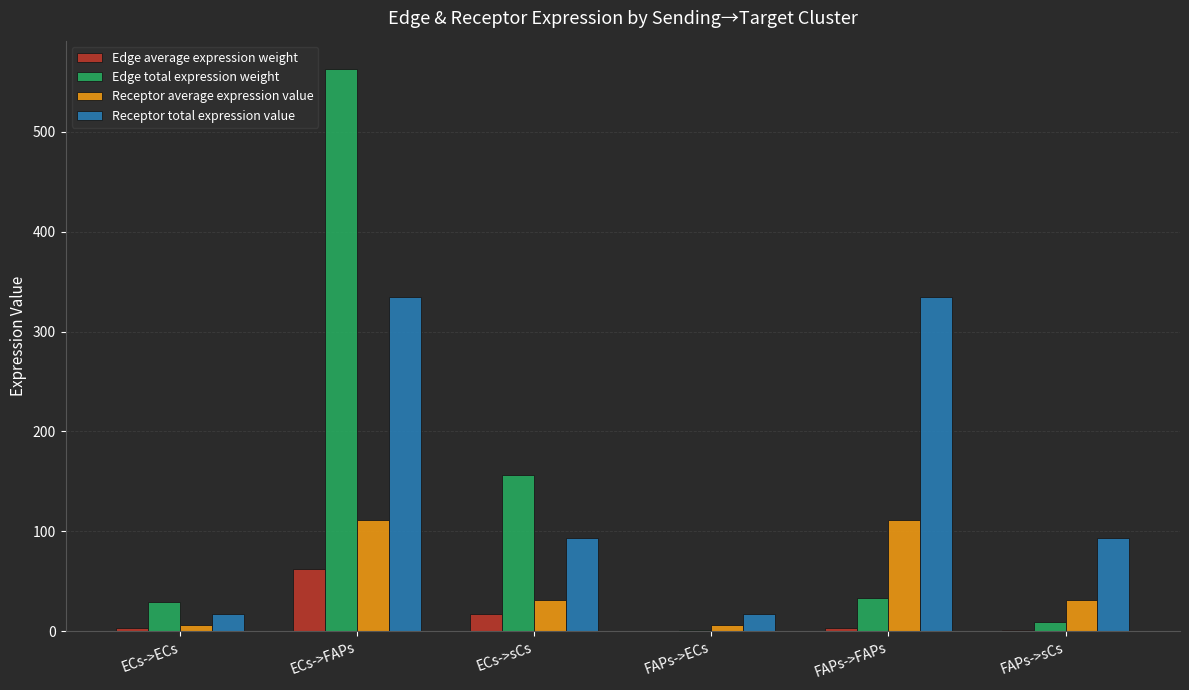

The Edge total expression weight series shows 173.3 at ECs->FAPs. True or false?

False